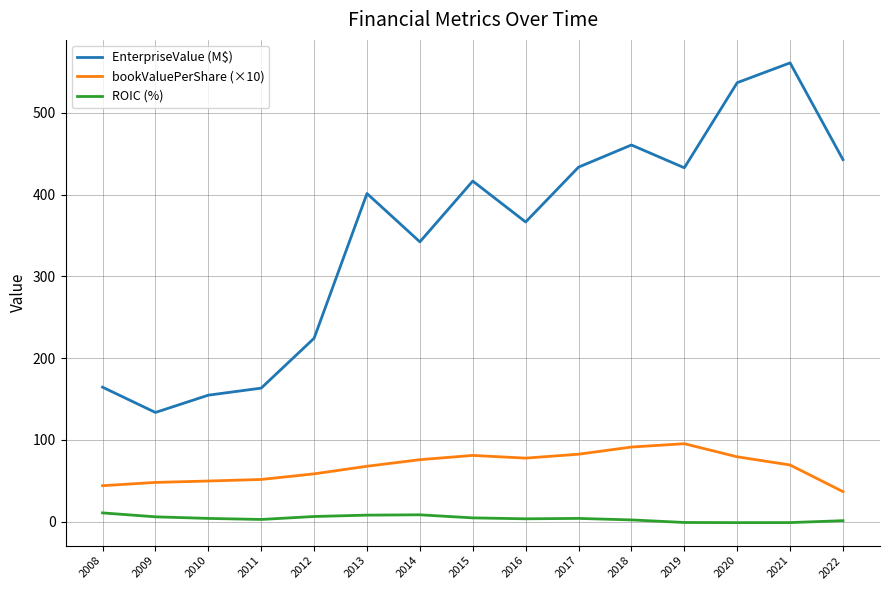

Between 2009 and 2012, which series saw the biggest shift?

EnterpriseValue (M$)